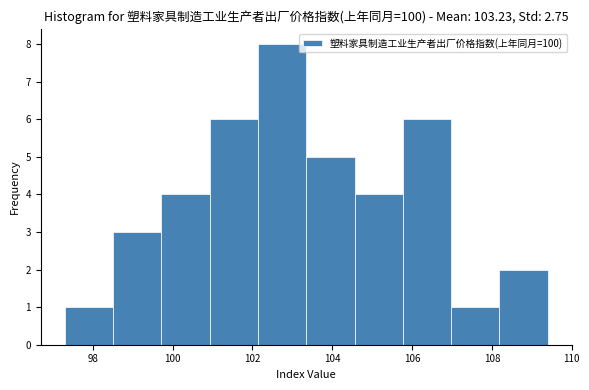

Reading left to right, transcribe this chart: for each bar, give the range it covers on the x-axis and its height. Neither the bar edges nor the heights are printed on the chart, so give them approximately, as read against the axes.

97.4 to 98.6: 1
98.6 to 99.8: 3
99.8 to 101.0: 4
101.0 to 102.2: 6
102.2 to 103.4: 8
103.4 to 104.6: 5
104.6 to 105.8: 4
105.8 to 107.0: 6
107.0 to 108.2: 1
108.2 to 109.4: 2